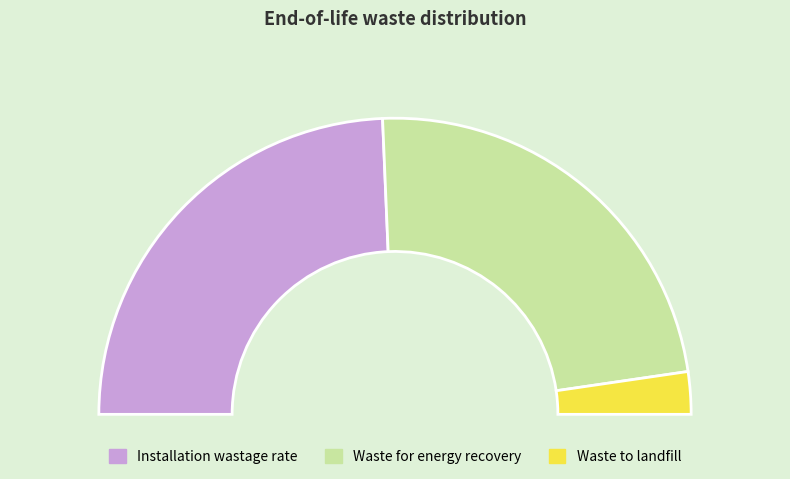

Approximately how many times larger is the value at Waste to landfill compared to Waste for energy recovery?

0.1